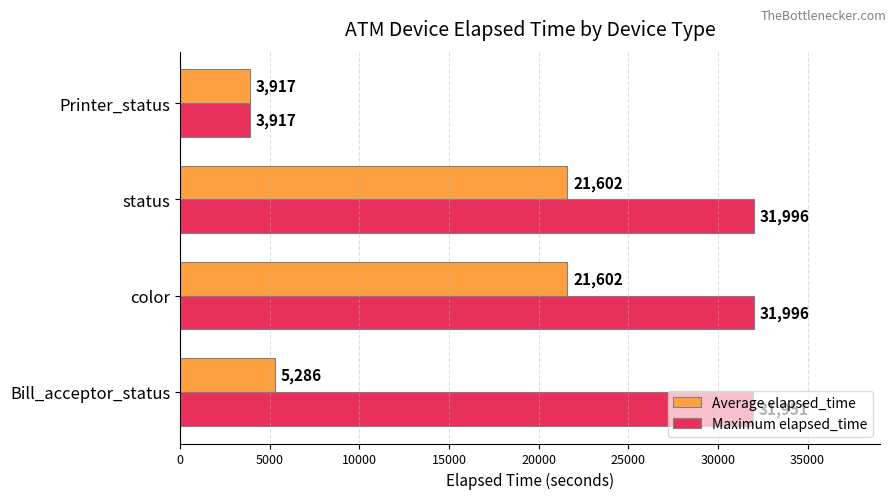

Which series has the largest range (max minus min)?

Maximum elapsed_time